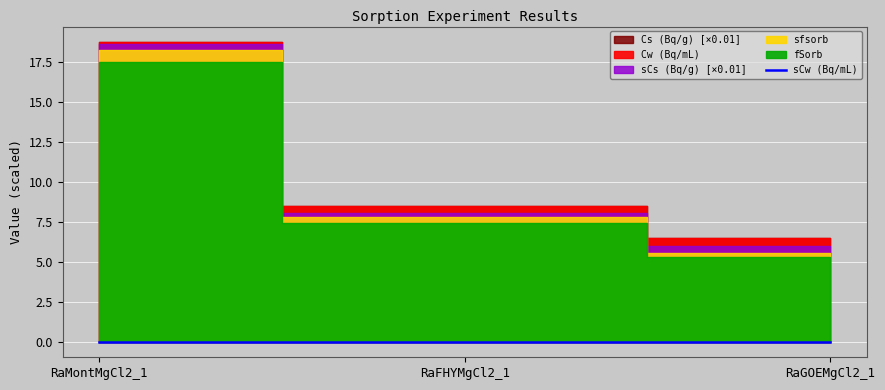

The value at RaGOEMgCl2_1 is 0.0. True or false?

True